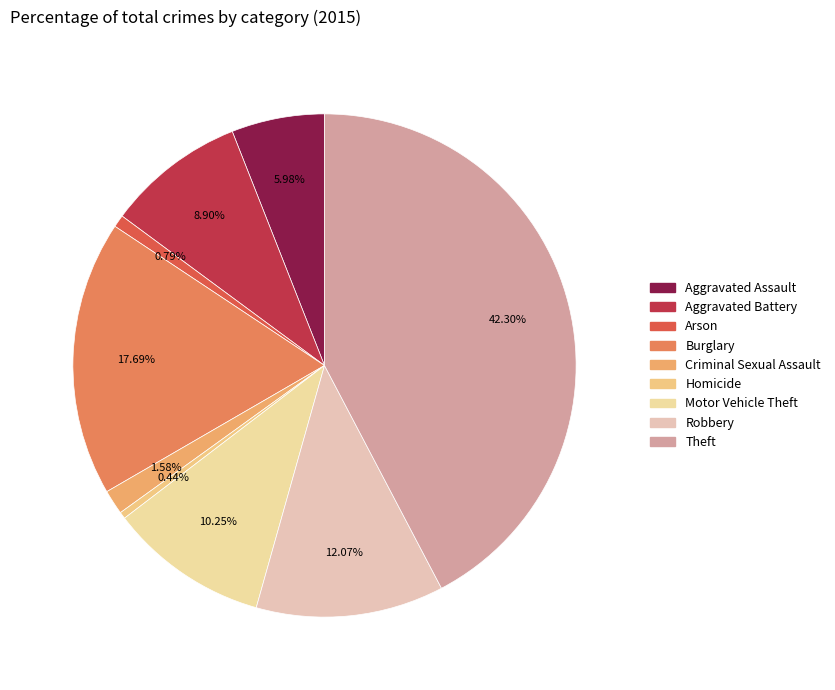

How many segments does this pie chart have?

9